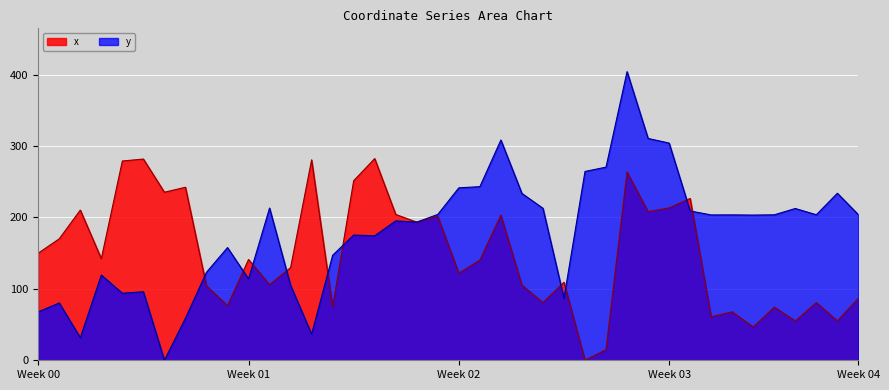

Reading left to right, transcribe all the data shown in this chart.

x: 149.9	170.1	210.3	142.3	279.0	281.7	235.3	242.2	104.2	76.5	141.1	105.8	129.7	280.6	74.6	251.4	282.4	204.2	193.4	201.4	121.9	140.2	203.3	105.3	80.7	109.2	0.0	14.8	263.7	208.0	213.3	226.5	60.9	67.8	46.6	74.4	55.0	80.9	55.1	86.9
y: 67.7	80.3	31.6	119.3	93.8	95.9	0.0	58.9	123.2	157.8	113.9	213.1	105.0	36.6	147.1	175.3	174.3	195.1	193.4	204.2	241.4	243.1	308.4	233.6	212.8	86.9	264.4	270.4	404.1	310.6	304.1	209.0	203.5	203.6	203.3	203.7	212.5	203.7	233.9	203.8